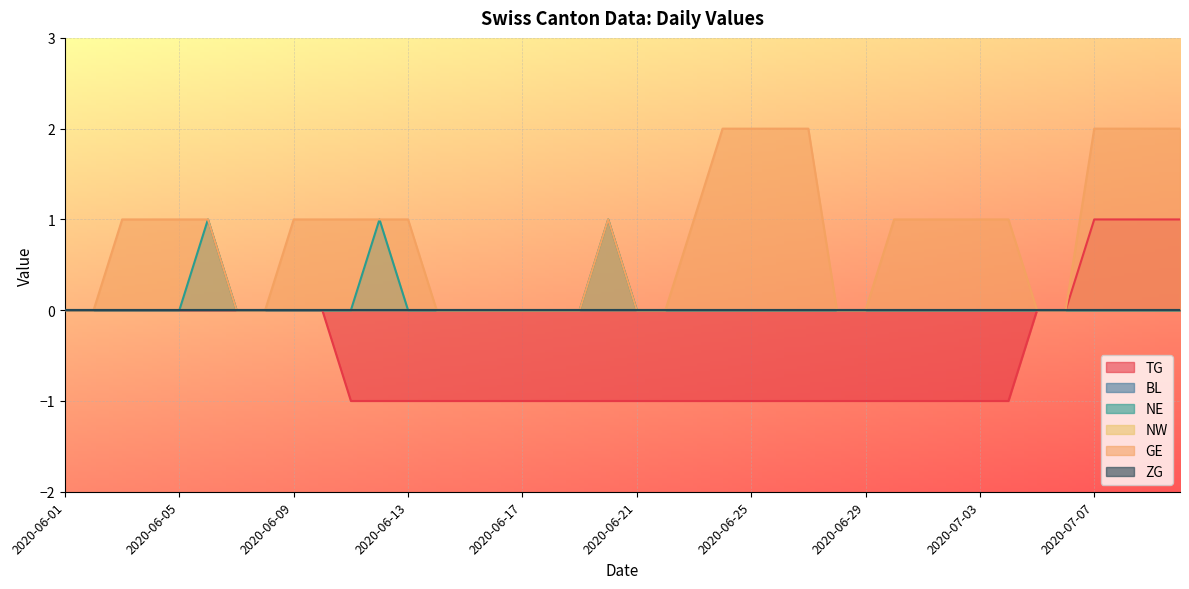

What is the label of the 15th point from the right?

2020-06-26